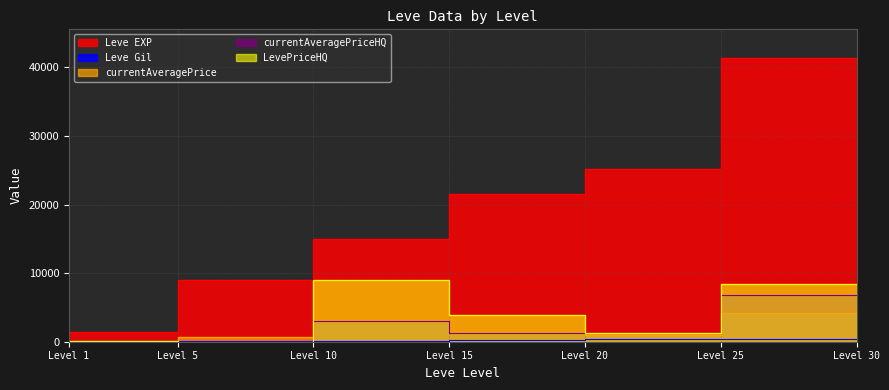

In currentAveragePriceHQ, how many points are higher than both neighbors (excluding endpoints)?

1